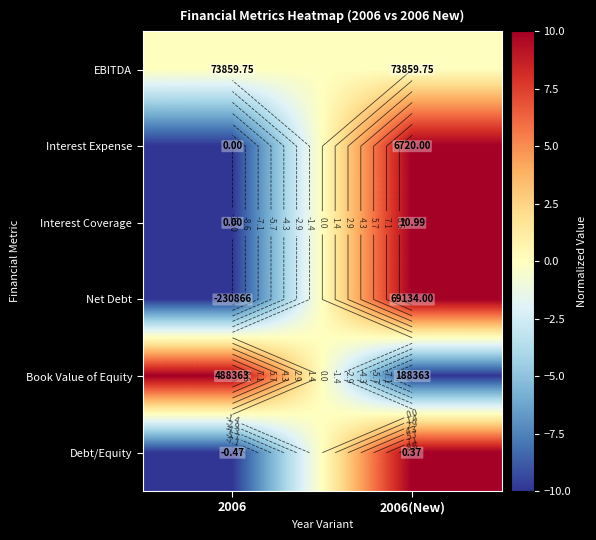

Which category has the lowest value across all series?

2006